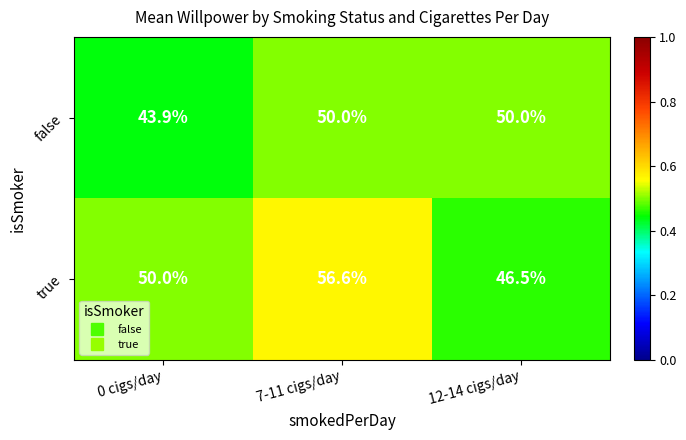

True or false: false has a value of 43.9 at 0 cigs/day.

True